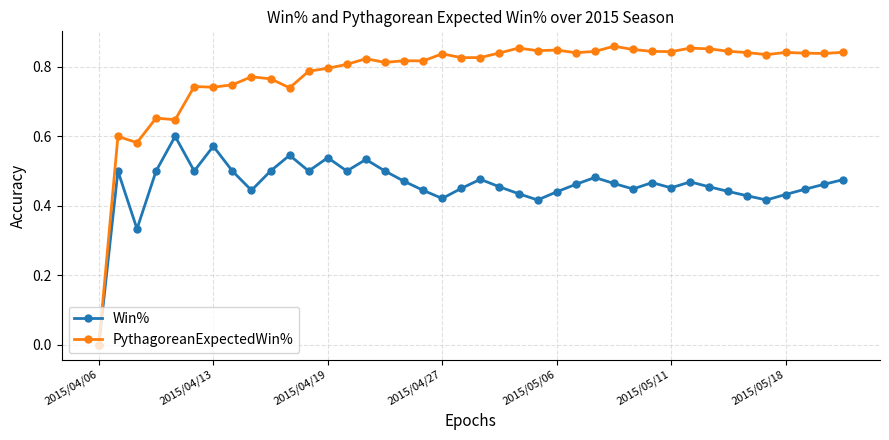

True or false: Win% has more than 2 interior local peaks.

True